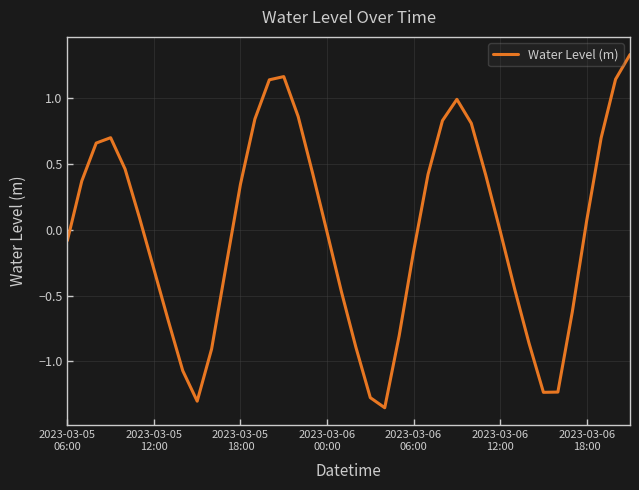

Does the chart have visible grid lines?

Yes